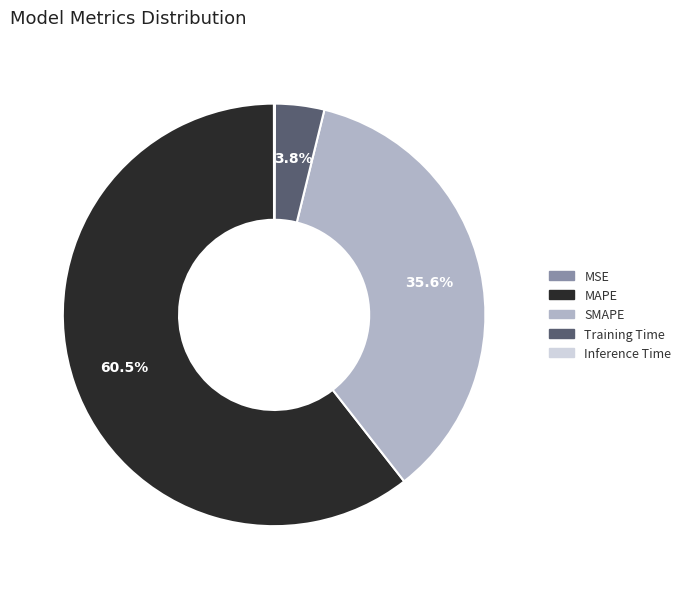

Which has a higher value, SMAPE or Training Time?

SMAPE